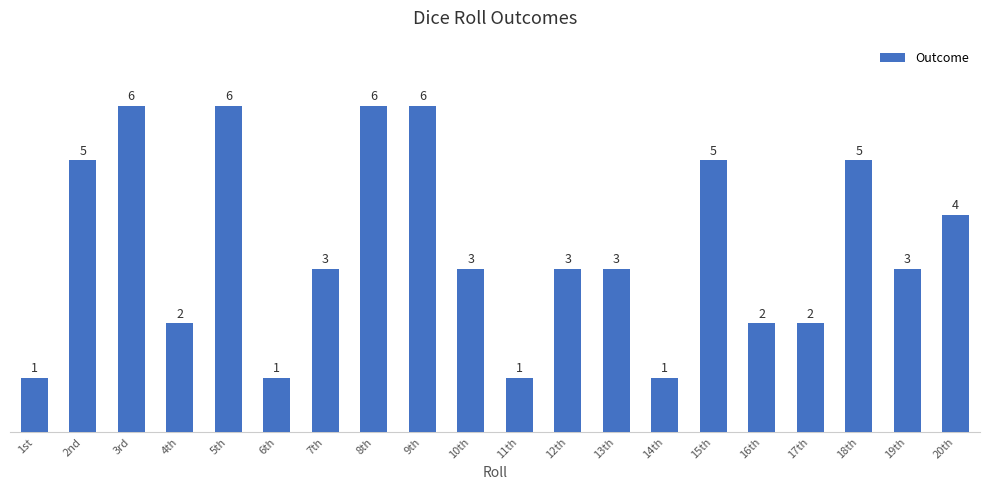

What is the maximum value shown in the chart?

6